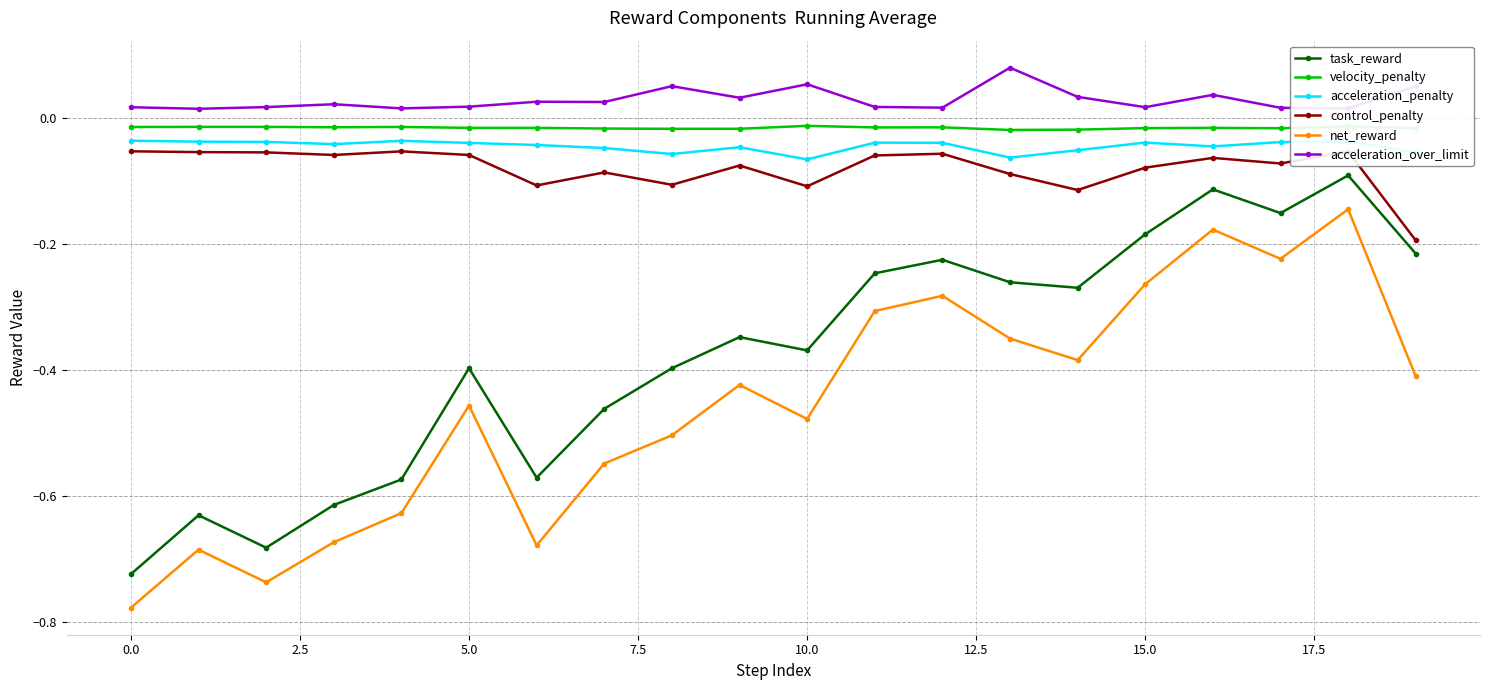

In velocity_penalty, how many points are higher than both neighbors (excluding endpoints)?

6